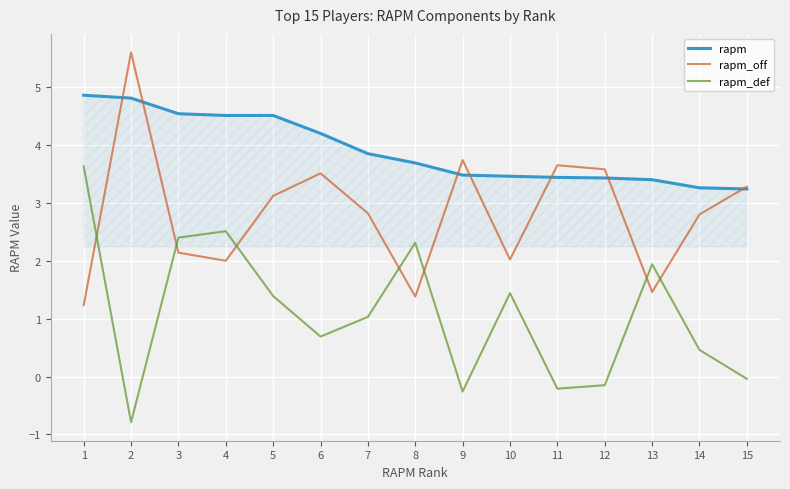

True or false: rapm_def and rapm intersect in this chart.

False